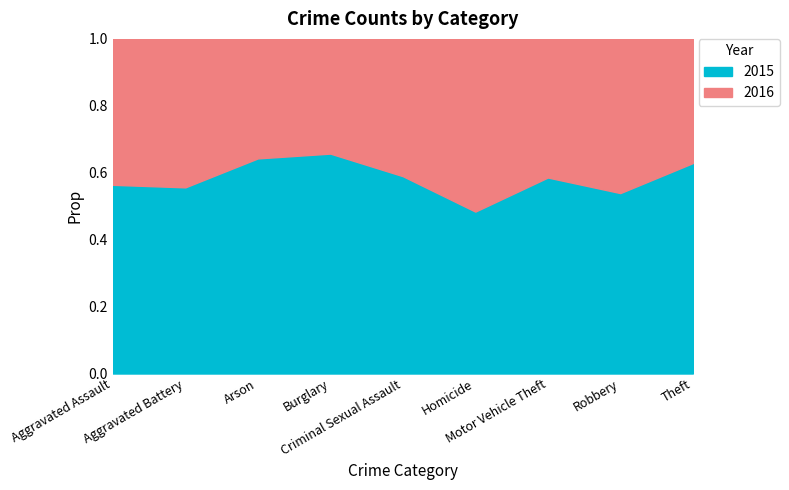

In 2016, how many points are lower than both neighbors (excluding endpoints)?

2